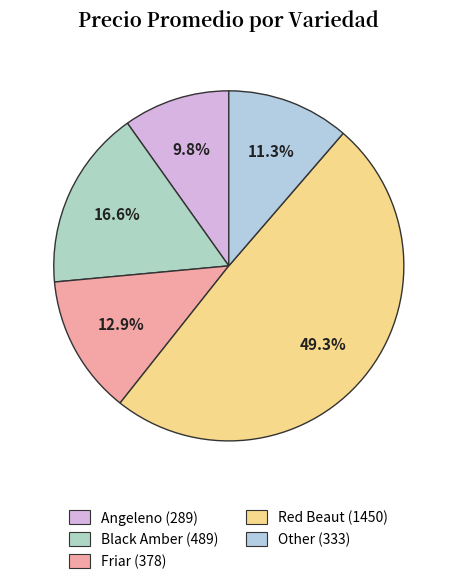

Count the number of slices in the pie.

5